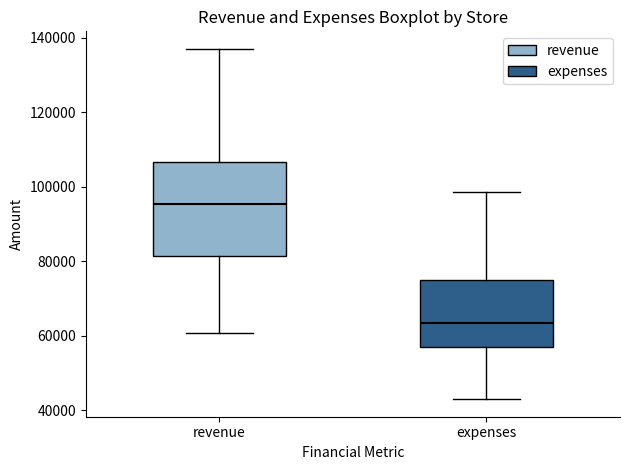

Reading left to right, transcribe this box plot: for each box, give where its median line is, the range the box spans, and where its two whiskers end, as read against the y-axis. The values are not printed on the chart, so give them approximately, as read against the axis.

revenue: median 96000, box 82000 to 106000, whiskers 60000 to 138000
expenses: median 64000, box 58000 to 74000, whiskers 42000 to 98000